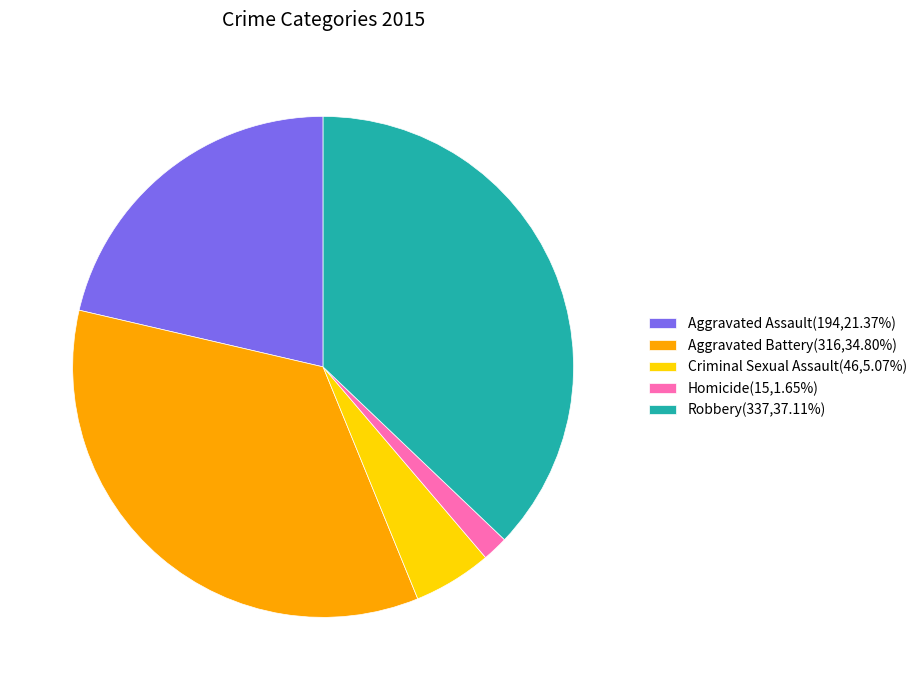

Does Aggravated Battery represent more than half of the total?

No